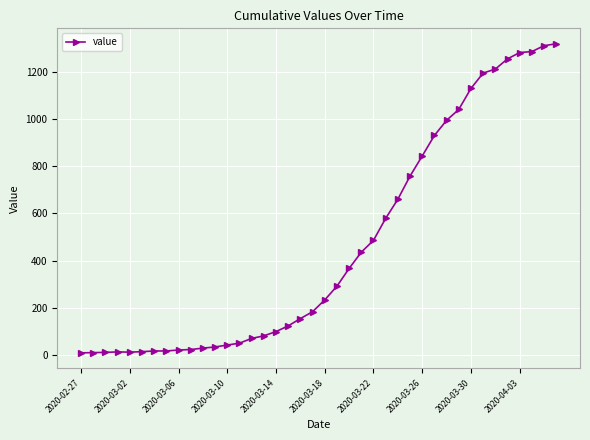

What is the maximum value shown in the chart?

1318